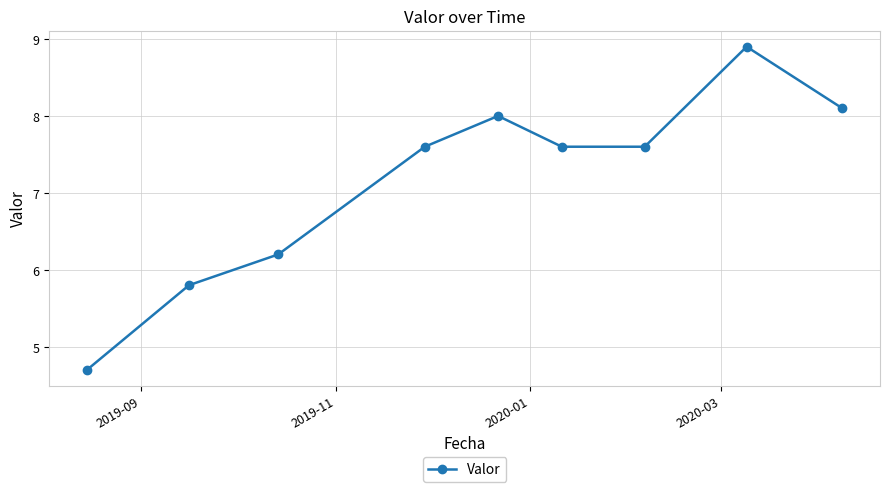

What is the minimum value shown in the chart?

4.7